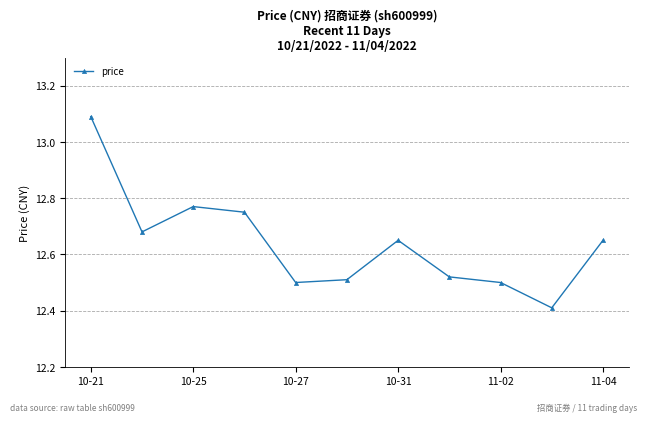

What is the smallest value displayed?

12.4